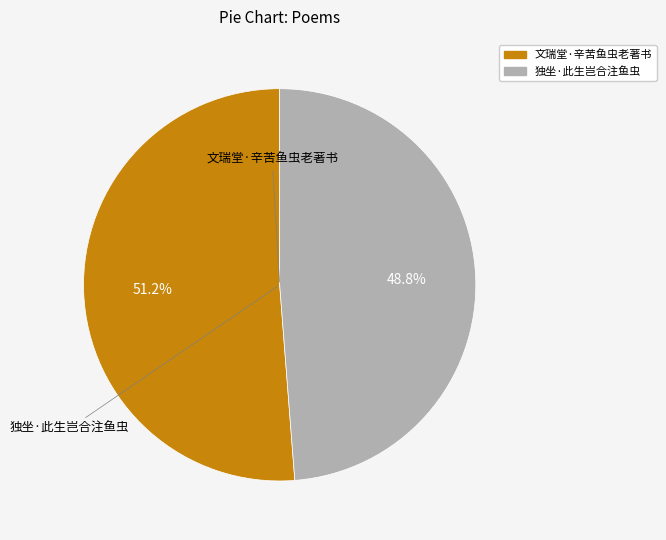

Is there any slice that represents more than half of the pie?

Yes